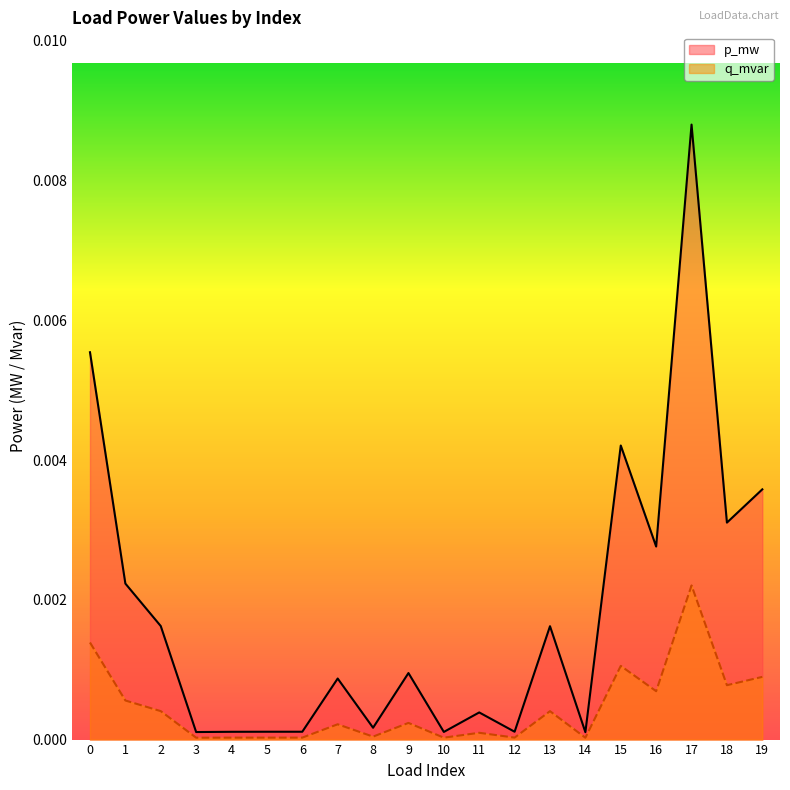

The value of p_mw at 18 is 0.0. True or false?

True